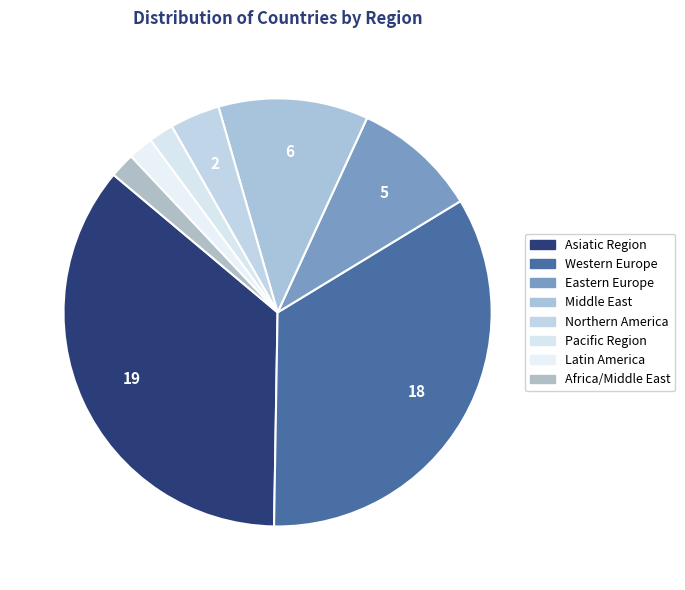

Count the number of slices in the pie.

8